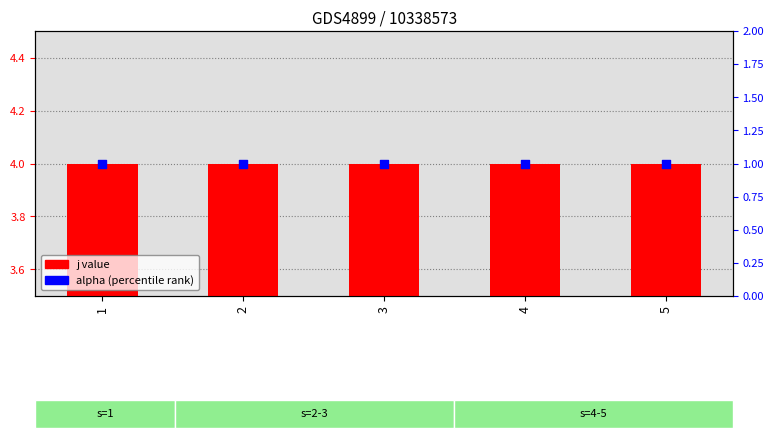

At how many categories does at least one series exceed 3?

5